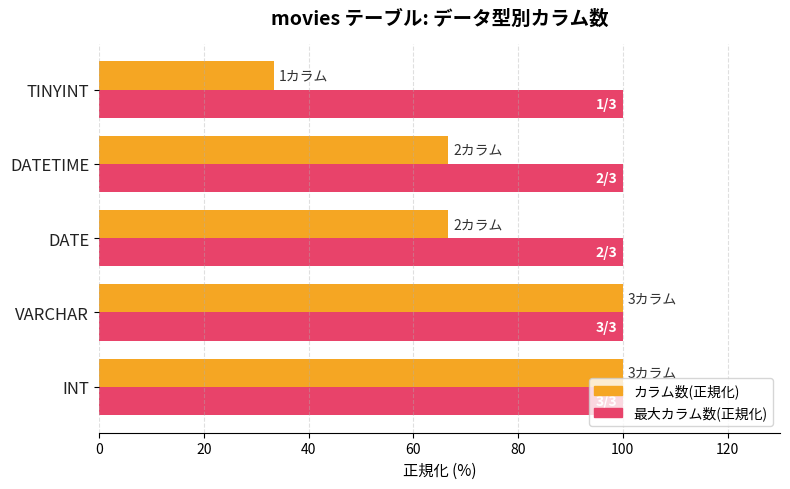

Read the カラム数(正規化) value at TINYINT.

33.3